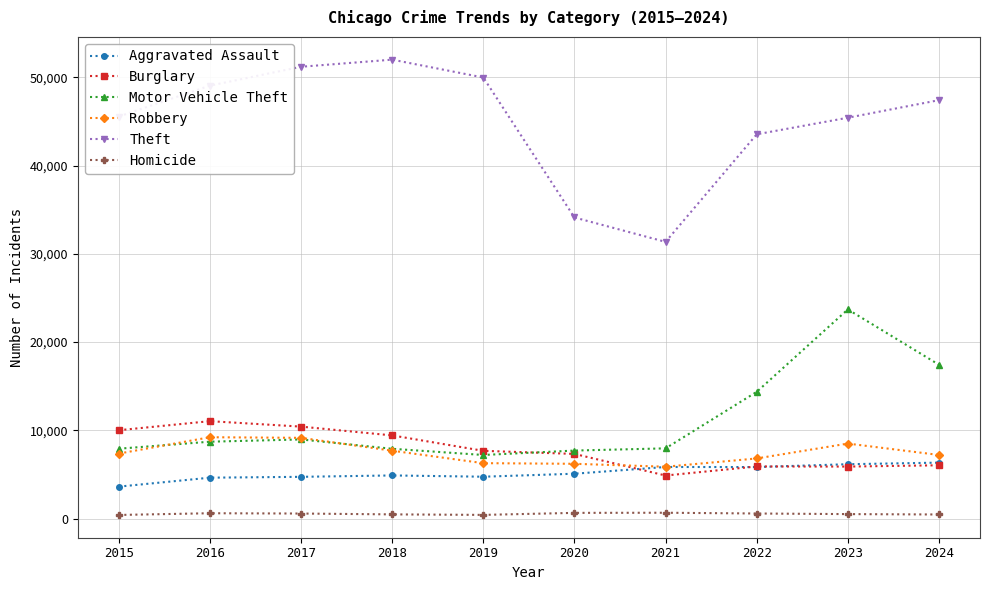

How many values in the Aggravated Assault series are below 5082?

5